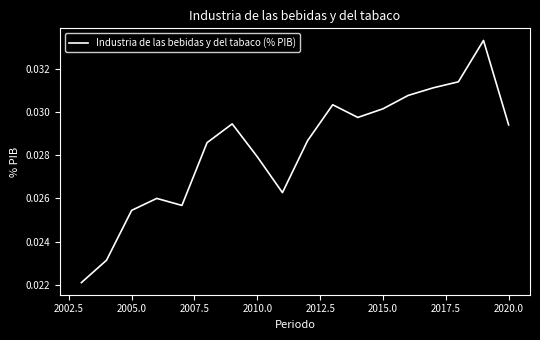

How many points are lower than both their immediate neighbors (excluding endpoints)?

3